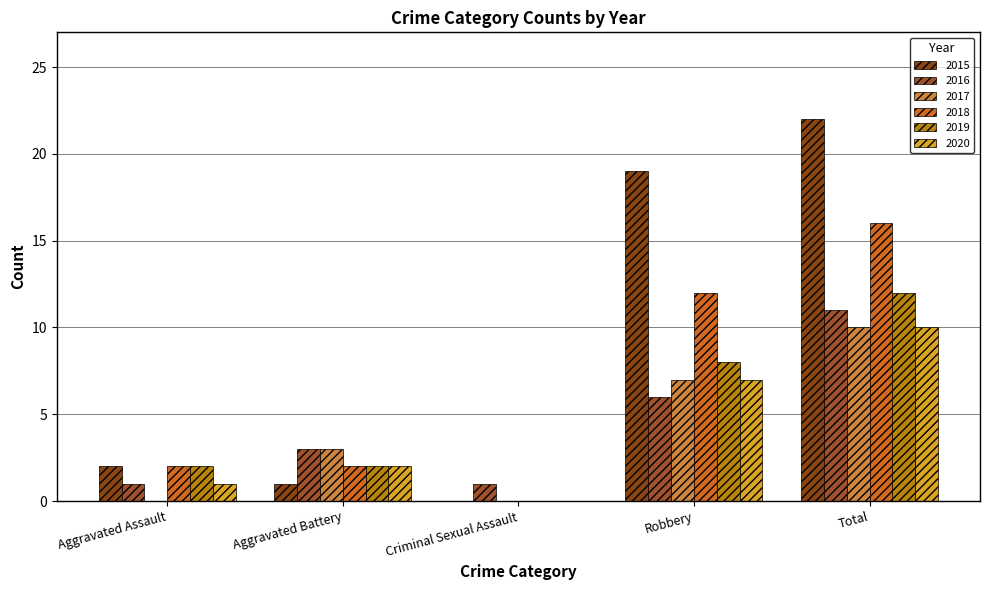

At how many categories does at least one series exceed 4?

2